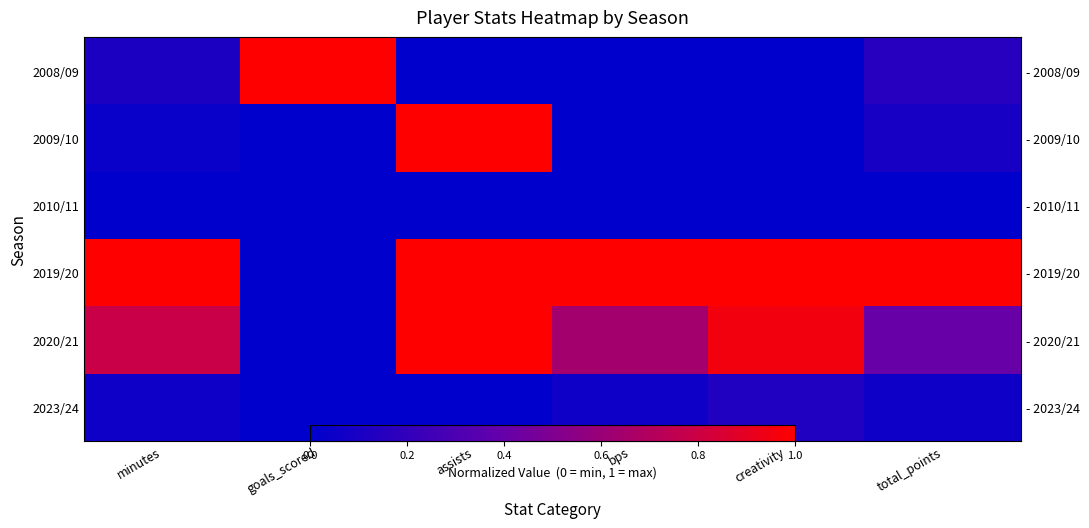

What is the maximum value shown in the chart?

1.0